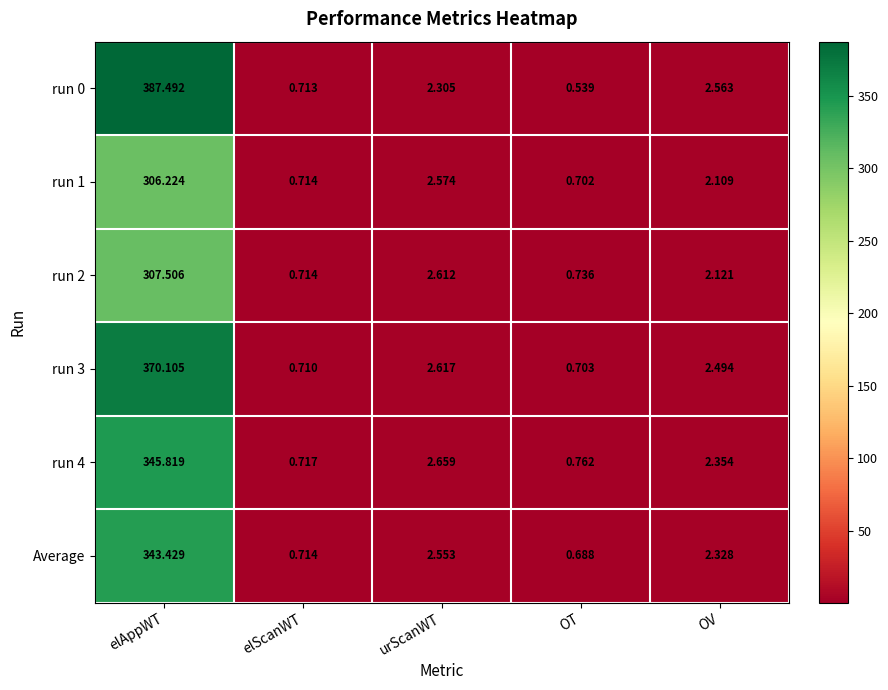

Is the value of run 2 at elScanWT greater than the value of run 1 at OT?

Yes